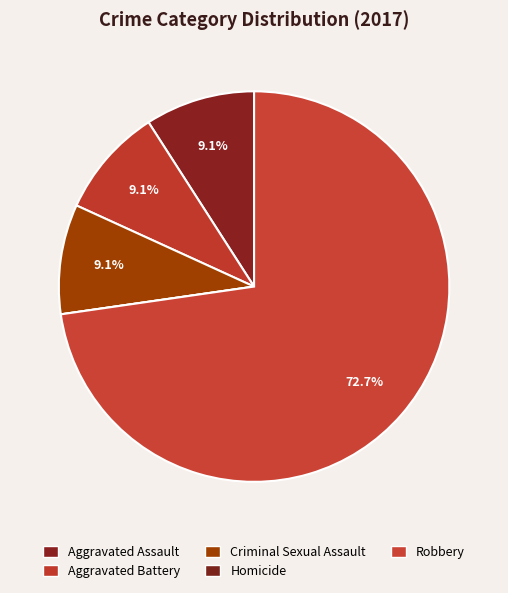

How many segments does this pie chart have?

5